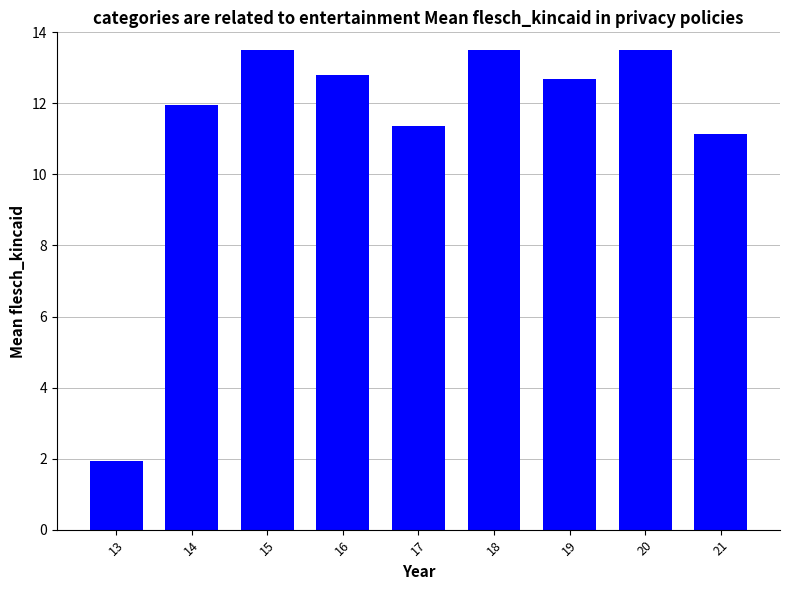

What is the difference between the maximum and minimum values?

11.6